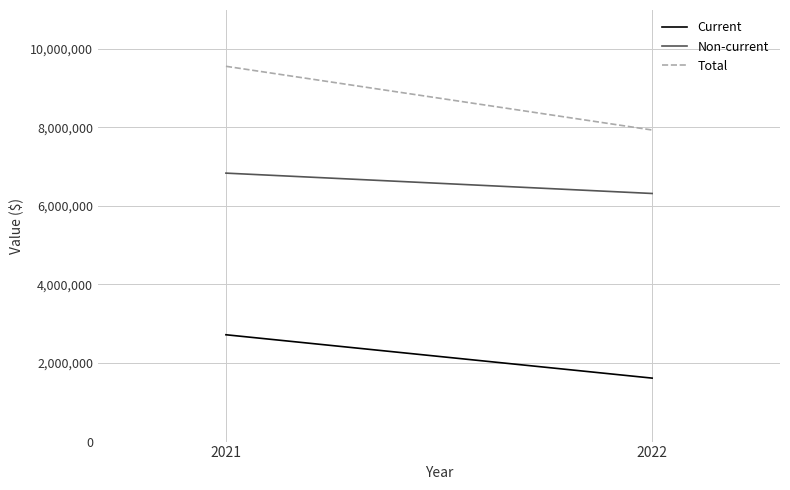

How many distinct data groups are displayed?

3